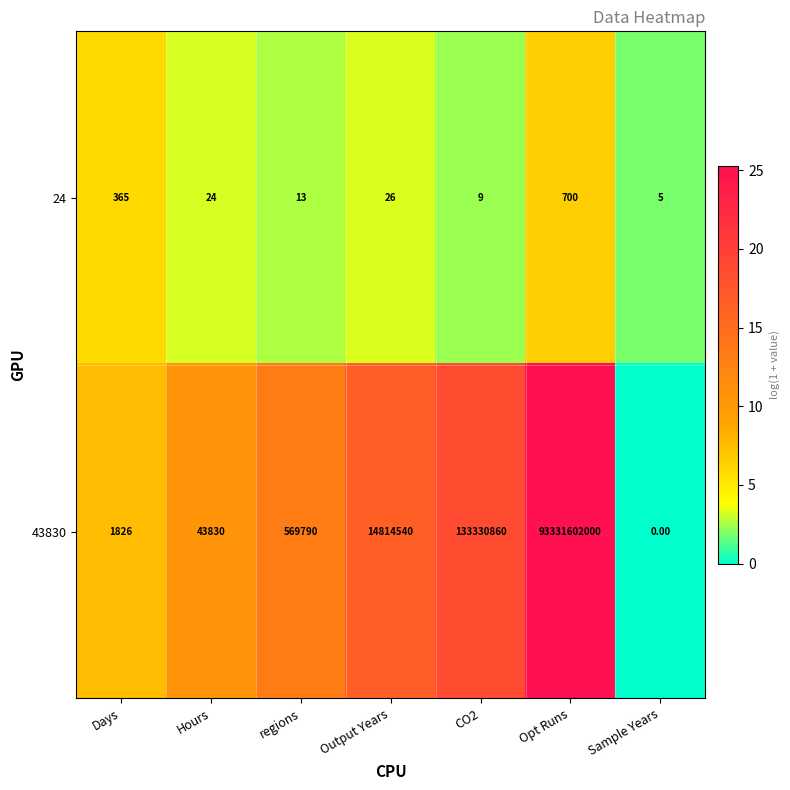

List the series in order of their peak value, highest first.

43830, 24